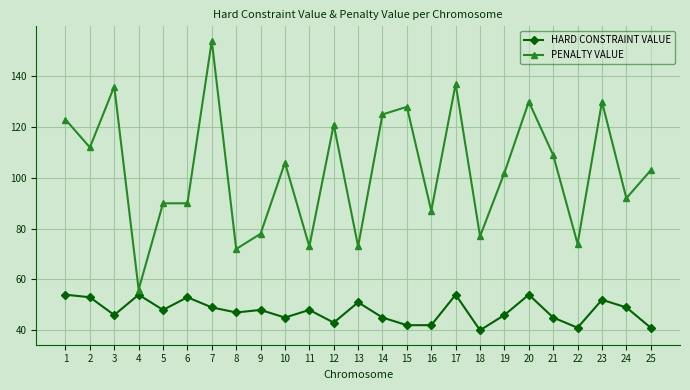

Count the number of data series in this chart.

2